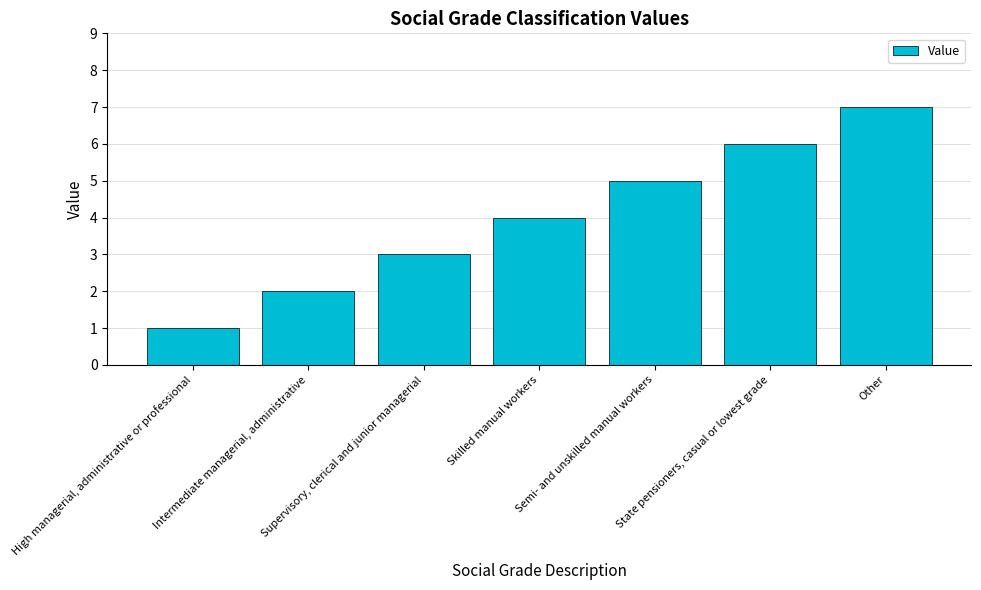

Which label corresponds to the smallest value in the chart?

High managerial, administrative or professional